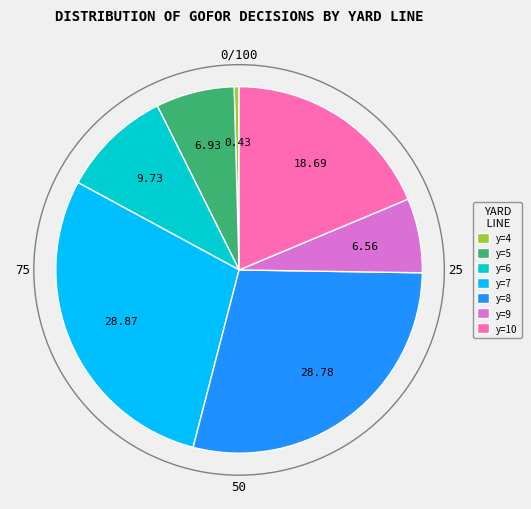

Is there a majority slice in this chart?

No